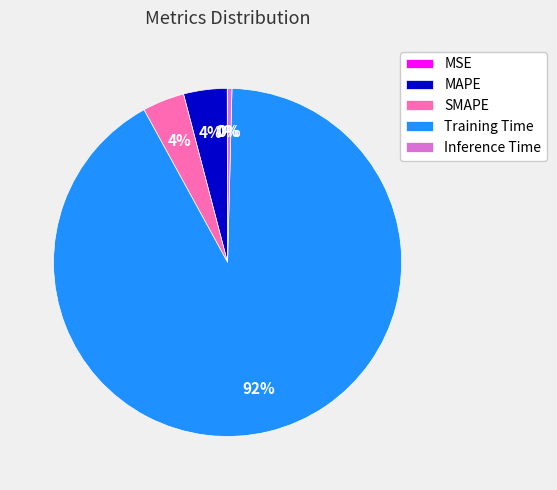

Does Training Time account for over 50% of the chart?

Yes